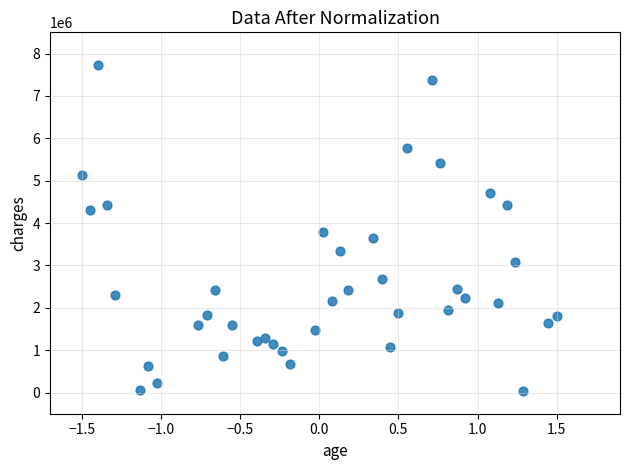

What Y value in the scatter plot is closest to 3893000?

3779200